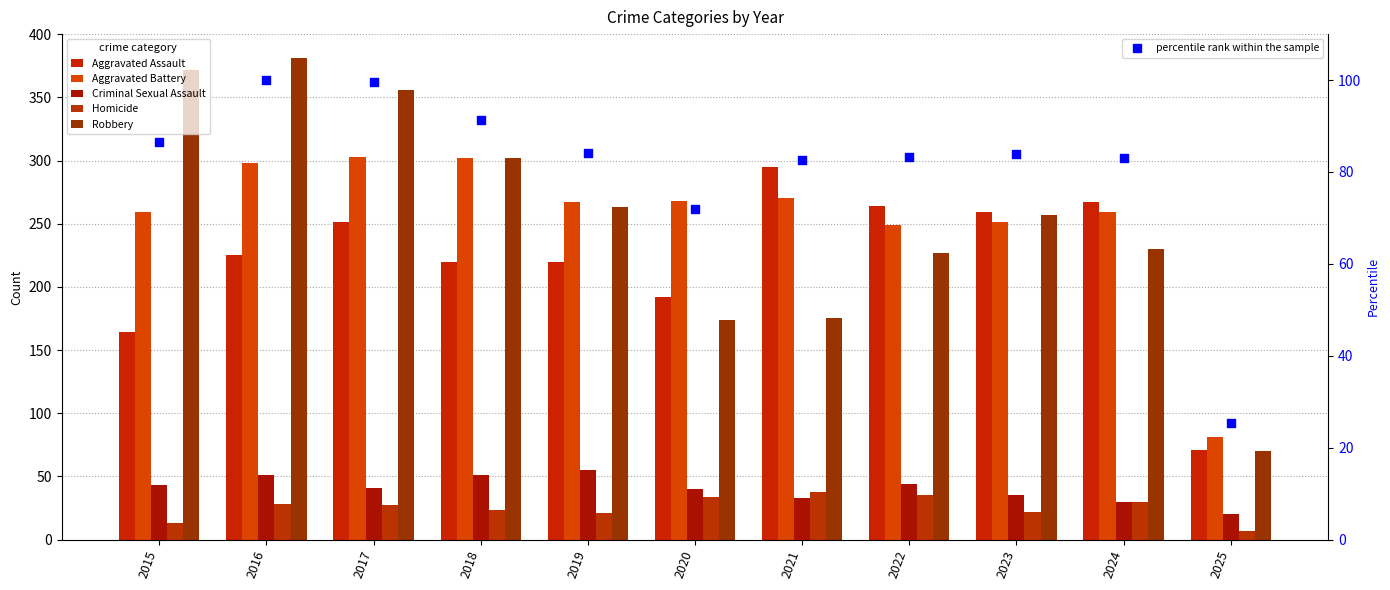

Which series has the widest spread of Y values?

Robbery